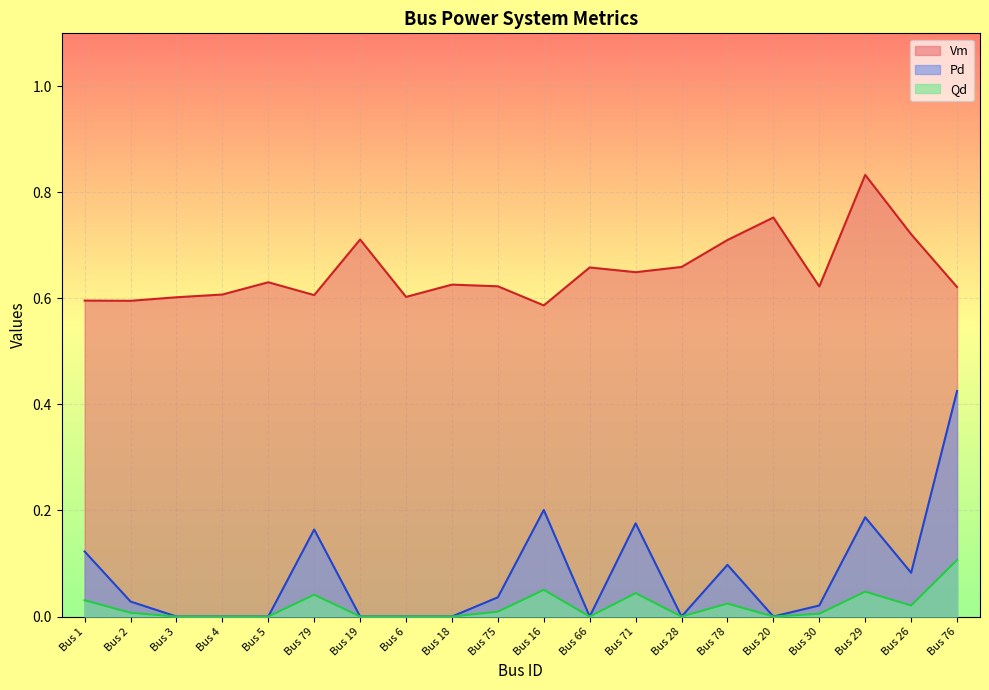

The value of Vm at Bus 71 is 0.4. True or false?

False